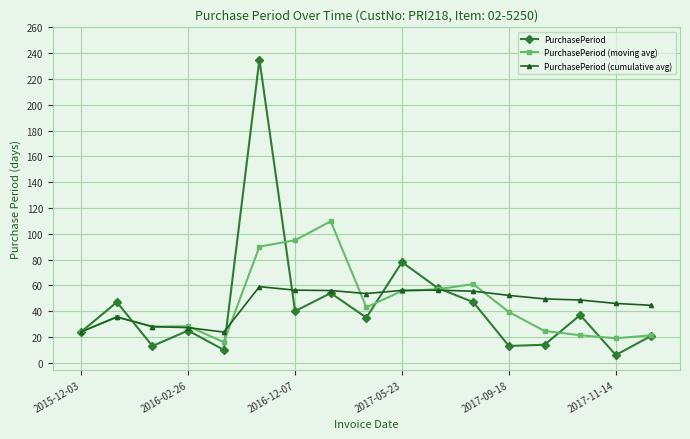

List the series in order of their peak value, lowest first.

PurchasePeriod (cumulative avg), PurchasePeriod (moving avg), PurchasePeriod